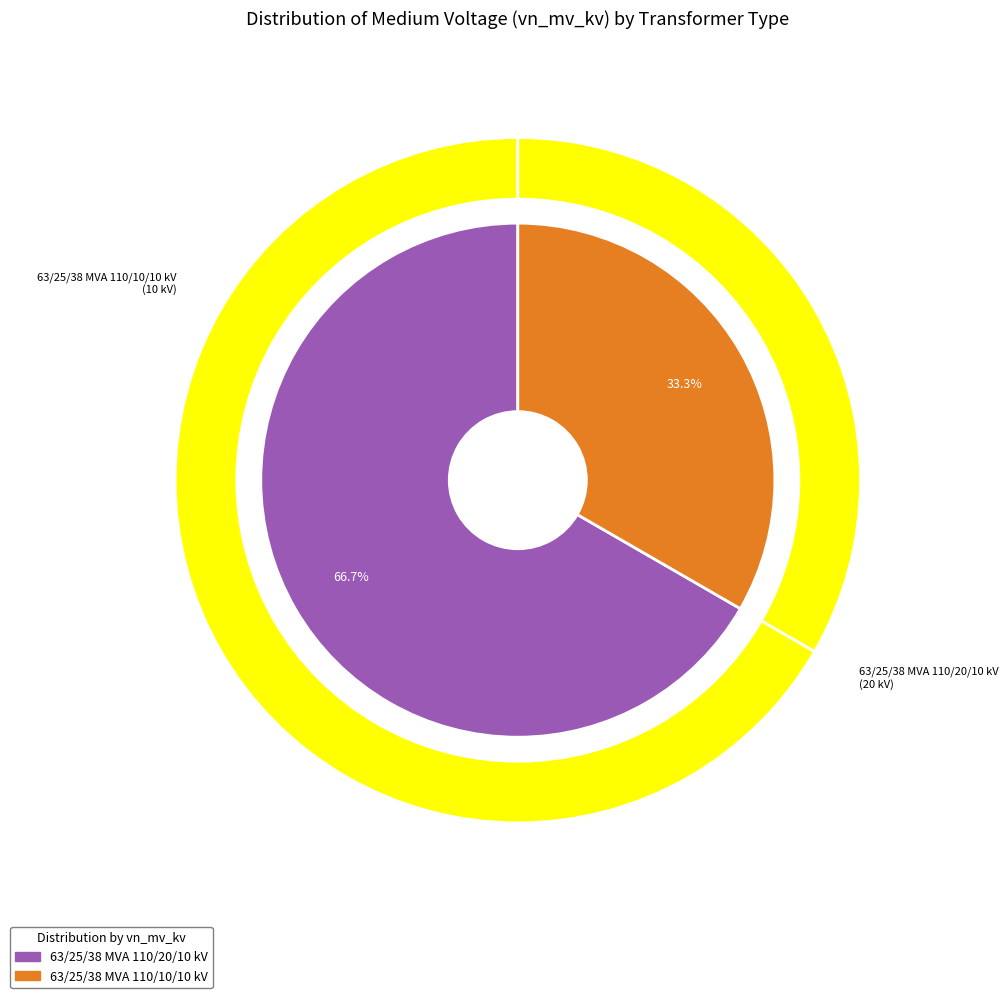

Do 63/25/38 MVA 110/20/10 kV and 63/25/38 MVA 110/10/10 kV together represent more than half of the pie?

Yes